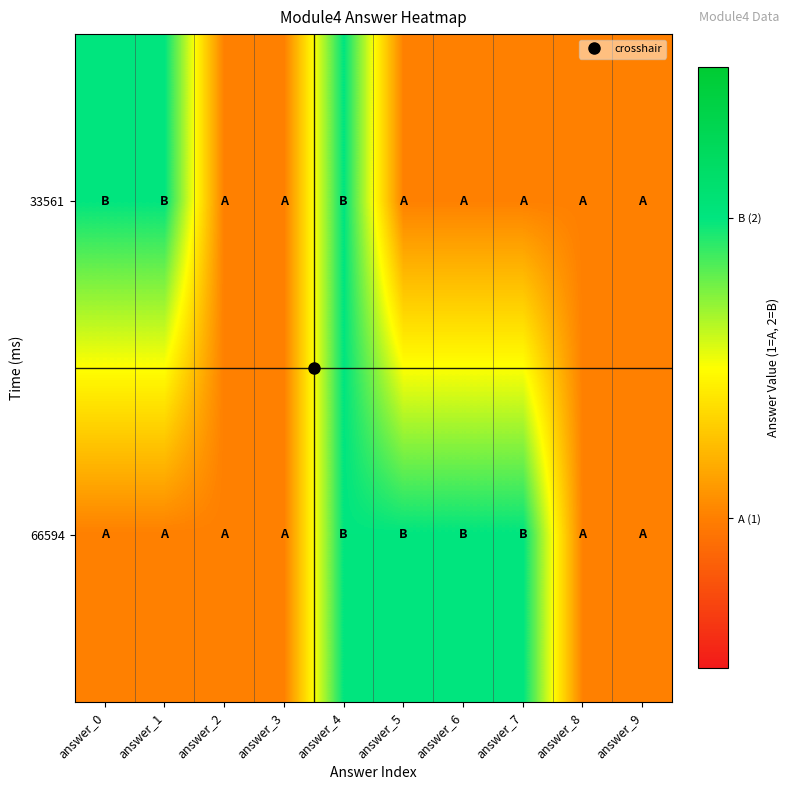

Rank the series by their average value, from lowest to highest.

33561, 66594